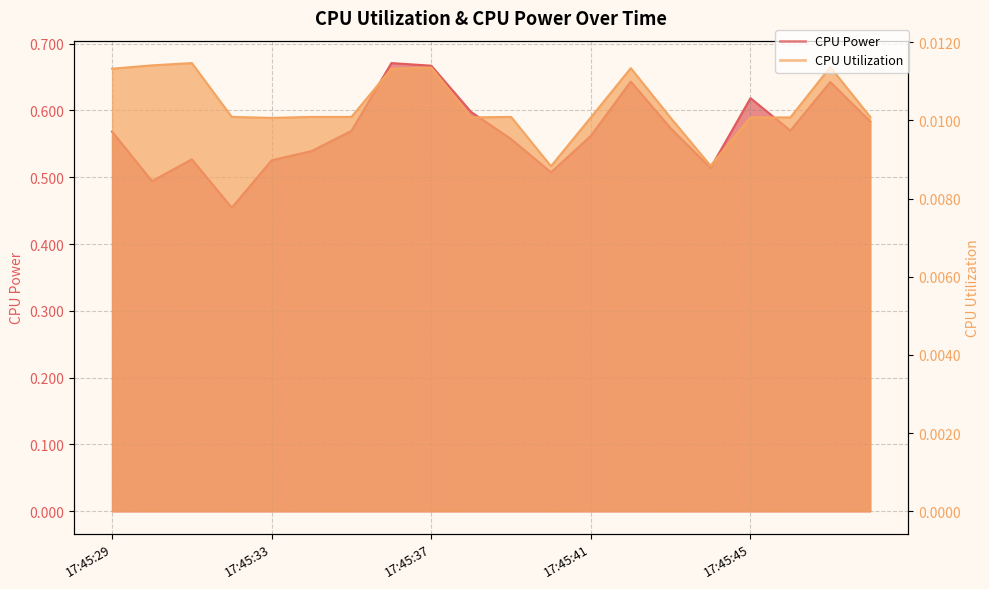

What are all the series names shown in the legend?

CPU Power, CPU Utilization